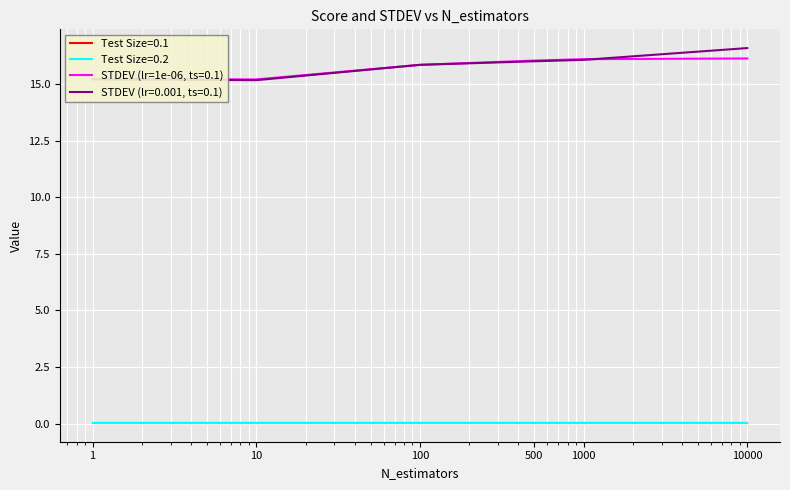

True or false: Test Size=0.1 and STDEV (lr=1e-06, ts=0.1) cross at least once.

False